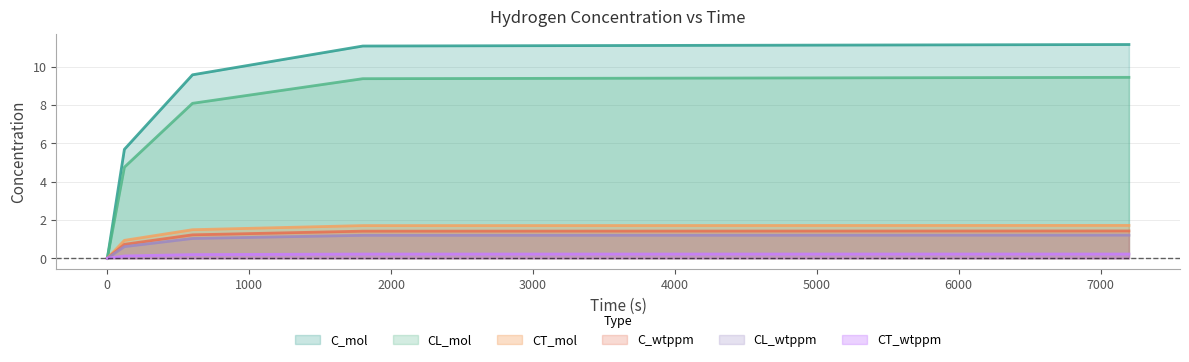

At 0, list the series in order from largest to smallest.

C_mol, CL_mol, CT_mol, C_wtppm, CL_wtppm, CT_wtppm